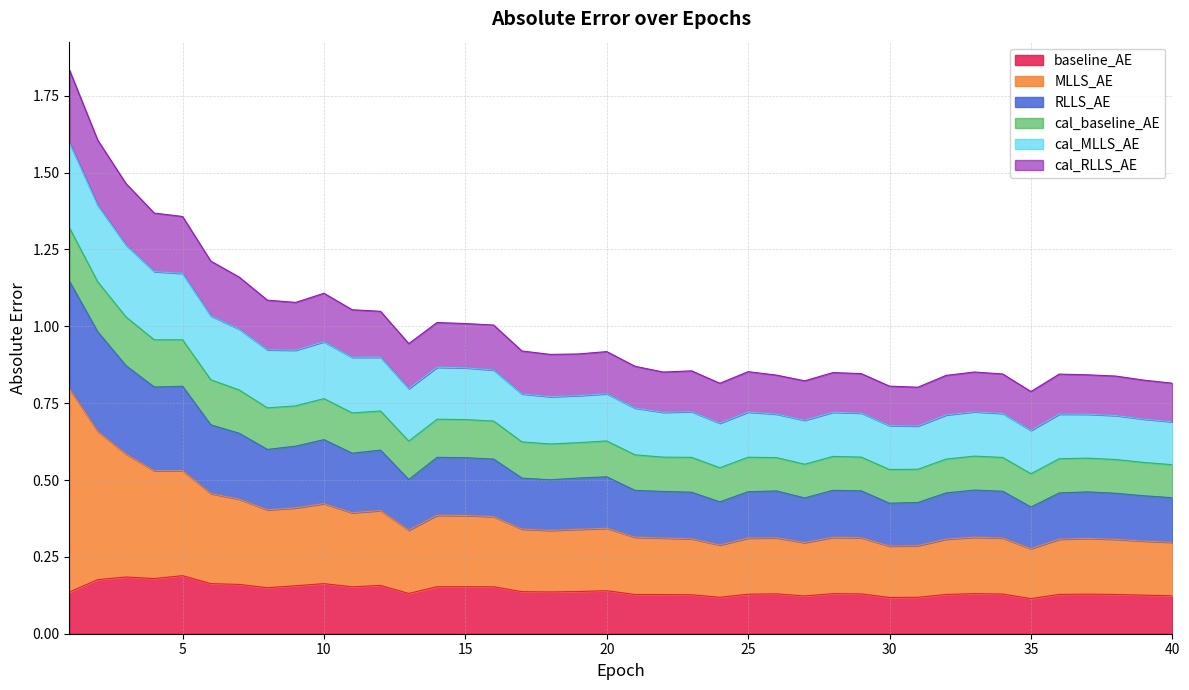

What is the total value across all series at 15?

1.0